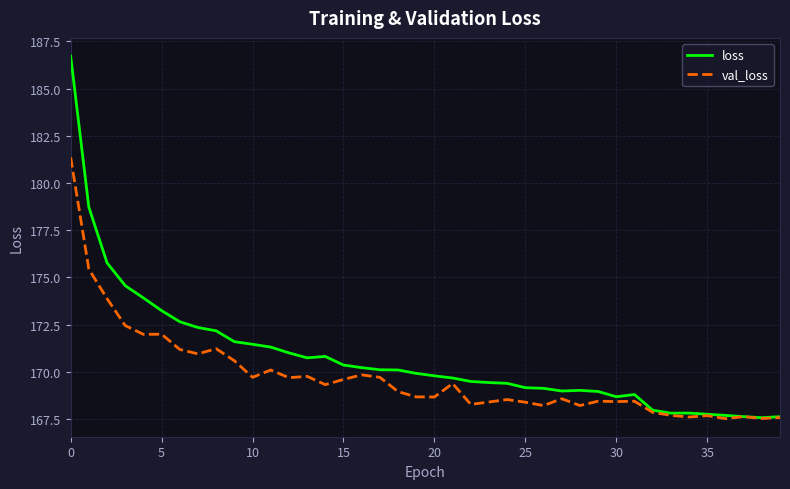

Which series has the largest total across all categories?

loss